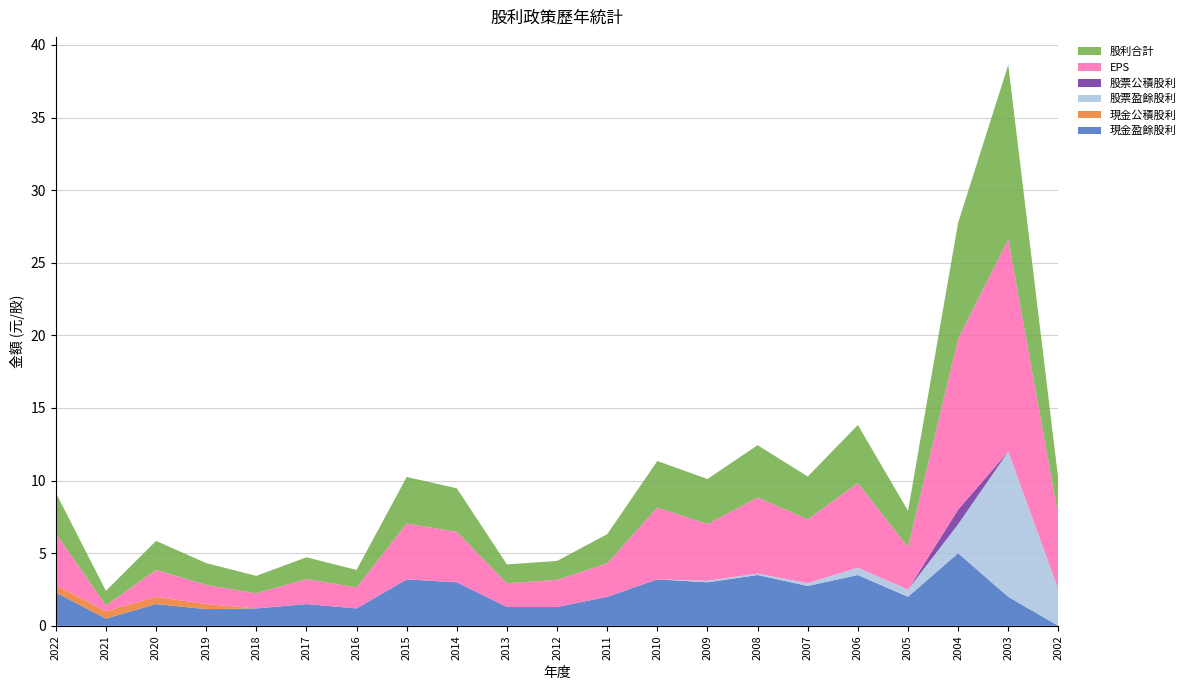

Reading left to right, extract all data points from this chart.

現金盈餘股利: 2.3	0.5	1.5	1.1	1.2	1.5	1.2	3.2	3.0	1.3	1.3	2.0	3.2	3.0	3.5	2.7	3.5	2.0	5.0	2.0	0.0
現金公積股利: 0.5	0.5	0.5	0.3	0.0	0.0	0.0	0.0	0.0	0.0	0.0	0.0	0.0	0.0	0.0	0.0	0.0	0.0	0.0	0.0	0.0
股票盈餘股利: 0.0	0.0	0.0	0.0	0.0	0.0	0.0	0.0	0.0	0.0	0.0	0.0	0.0	0.1	0.1	0.2	0.5	0.5	2.0	10.0	2.5
股票公積股利: 0.0	0.0	0.0	0.0	0.0	0.0	0.0	0.0	0.0	0.0	0.0	0.0	0.0	0.0	0.0	0.0	0.0	0.0	1.0	0.0	0.0
EPS: 3.6	0.4	1.9	1.3	1.0	1.7	1.4	3.9	3.5	1.6	1.9	2.3	5.0	3.9	5.2	4.4	5.8	2.9	11.8	14.6	5.0
股利合計: 2.8	1.0	2.0	1.5	1.2	1.5	1.2	3.2	3.0	1.3	1.3	2.0	3.2	3.1	3.6	2.9	4.0	2.5	8.0	12.0	2.5